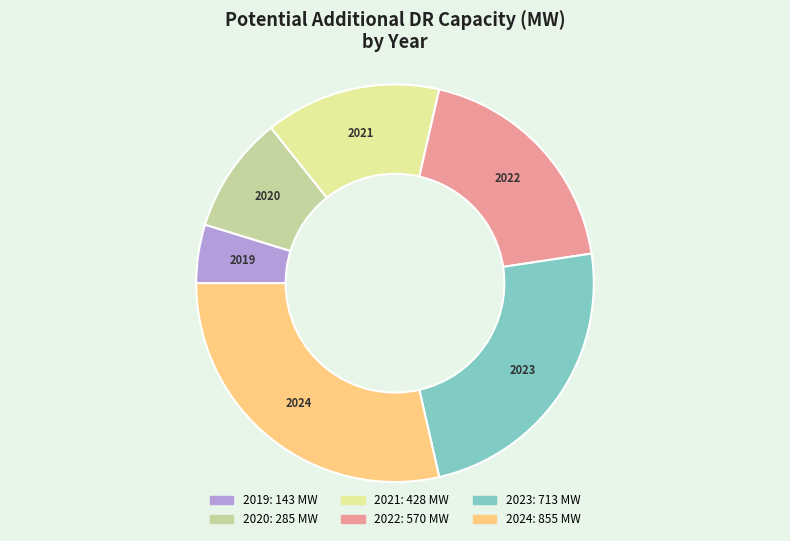

Rank the categories by value from lowest to highest.

2019, 2020, 2021, 2022, 2023, 2024